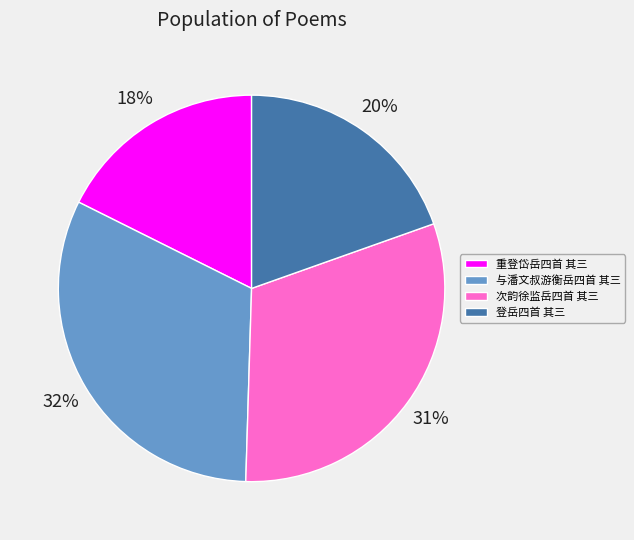

Which has a higher value, 与潘文叔游衡岳四首 其三 or 登岳四首 其三?

与潘文叔游衡岳四首 其三